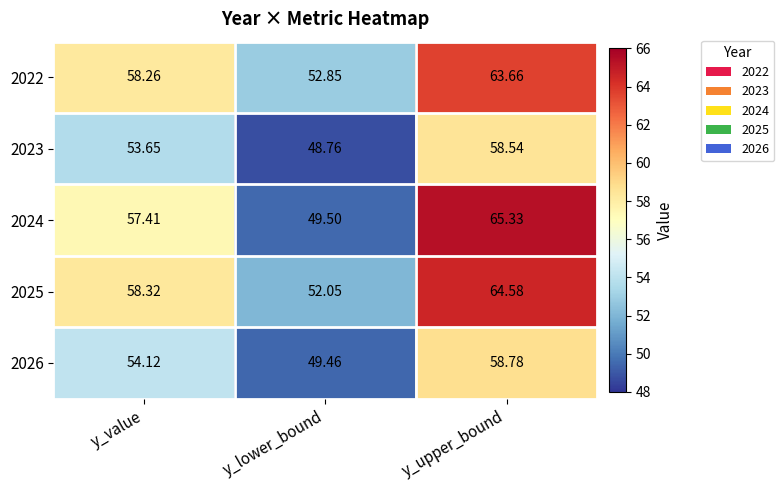

At which category does the chart reach its minimum across all series?

y_lower_bound